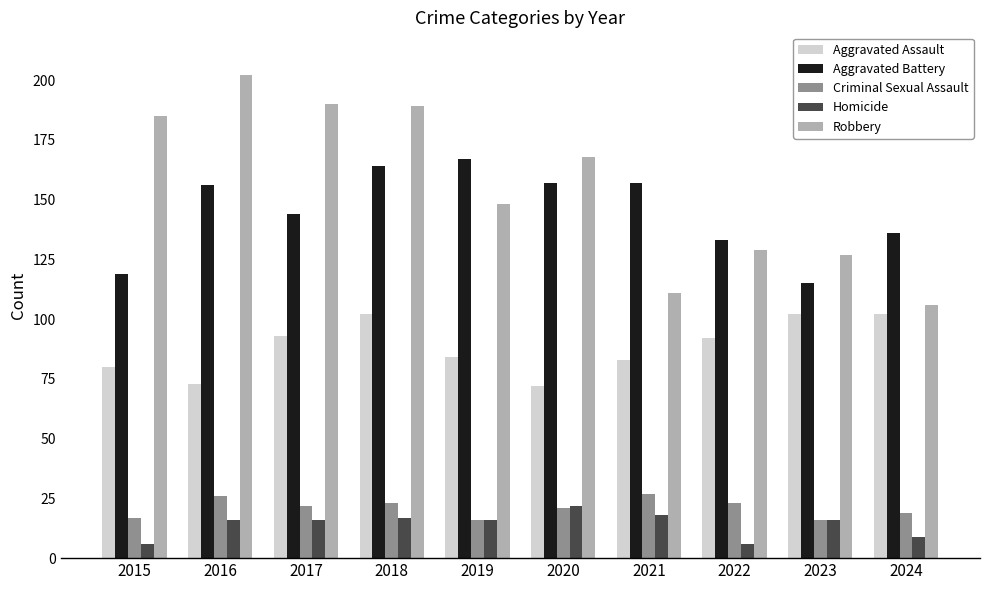

Reading right to left, what are all the values shown in this chart?

Aggravated Assault: 2024=102	2023=102	2022=92	2021=83	2020=72	2019=84	2018=102	2017=93	2016=73	2015=80
Aggravated Battery: 2024=136	2023=115	2022=133	2021=157	2020=157	2019=167	2018=164	2017=144	2016=156	2015=119
Criminal Sexual Assault: 2024=19	2023=16	2022=23	2021=27	2020=21	2019=16	2018=23	2017=22	2016=26	2015=17
Homicide: 2024=9	2023=16	2022=6	2021=18	2020=22	2019=16	2018=17	2017=16	2016=16	2015=6
Robbery: 2024=106	2023=127	2022=129	2021=111	2020=168	2019=148	2018=189	2017=190	2016=202	2015=185